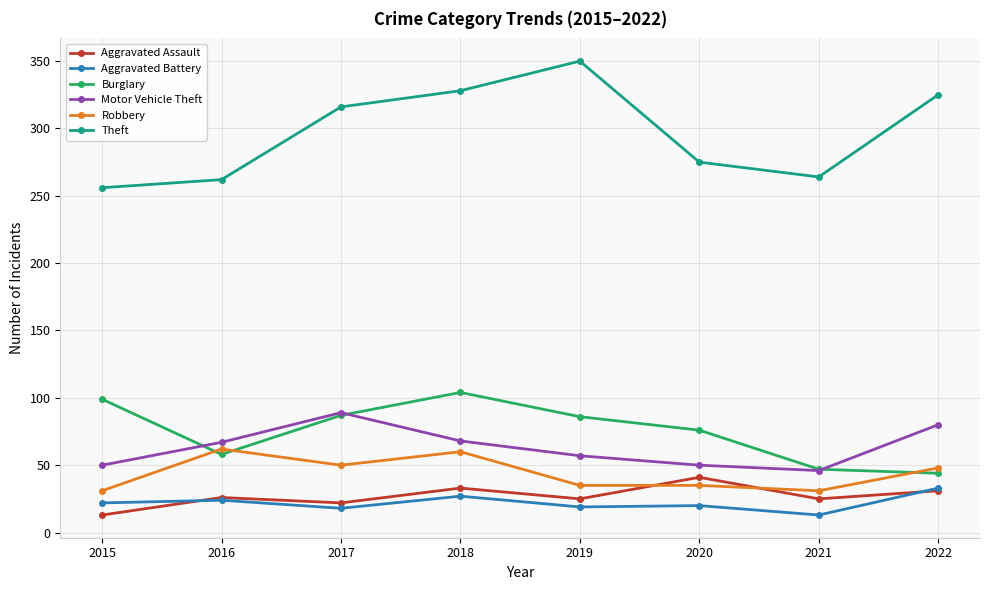

True or false: Theft and Motor Vehicle Theft intersect in this chart.

False